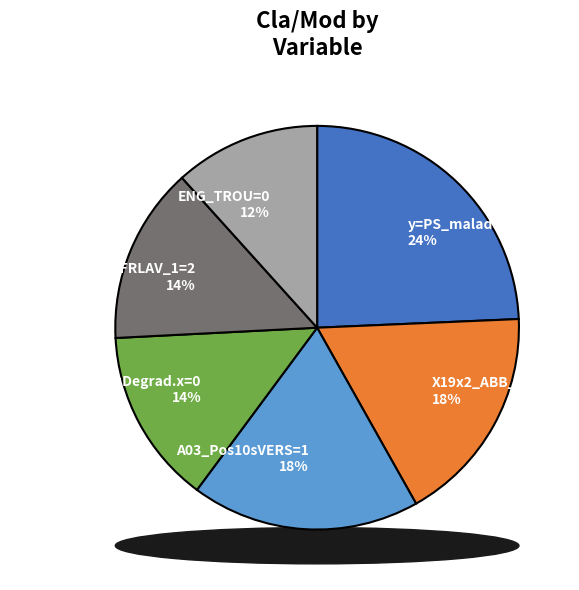

Which category has the smallest portion of the pie?

ENG_TROU=0